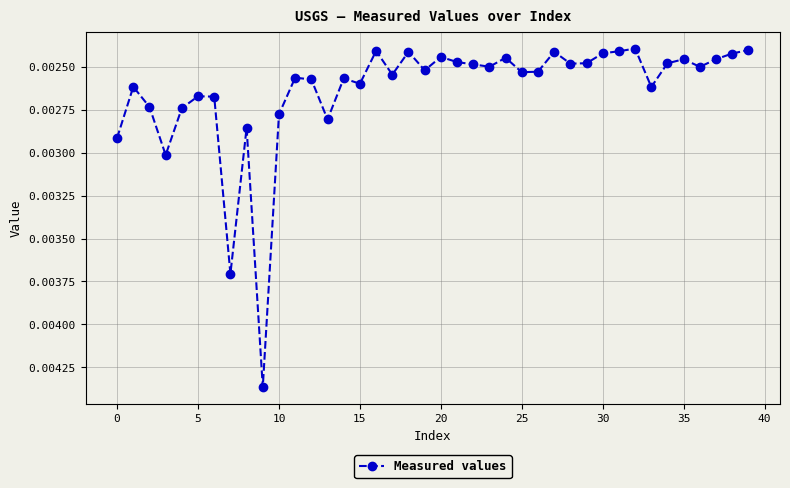

Count the values in the range 0 to 1.

40